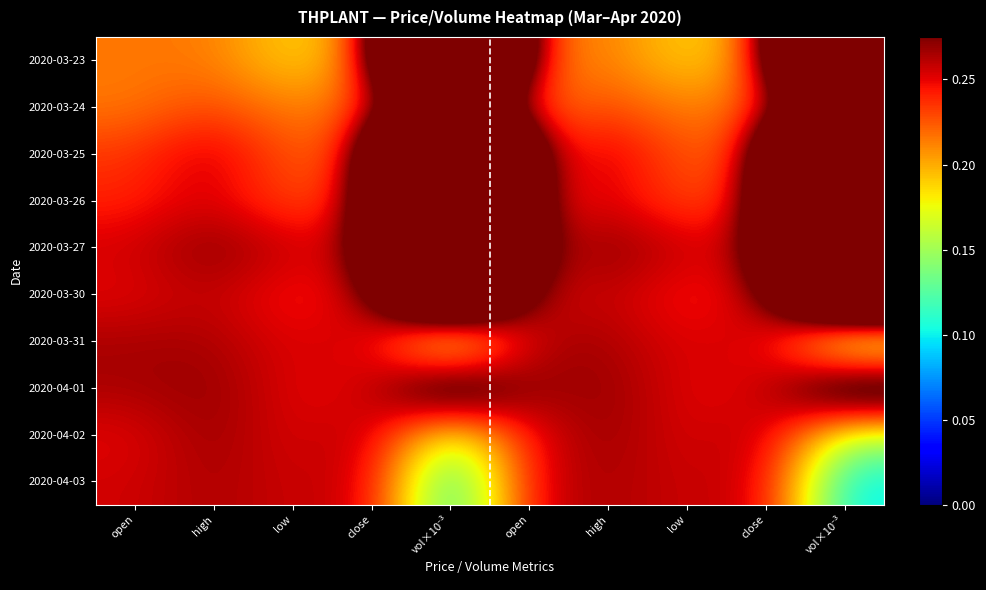

Reading left to right, list all the values displayed in this chart.

2020-03-23: open=0.2	high=0.2	low=0.2	close=0.2	vol×10⁻³=0.7	open=0.2	high=0.2	low=0.2	close=0.2	vol×10⁻³=0.7
2020-03-24: open=0.2	high=0.2	low=0.2	close=0.2	vol×10⁻³=0.4	open=0.2	high=0.2	low=0.2	close=0.2	vol×10⁻³=0.4
2020-03-25: open=0.2	high=0.3	low=0.2	close=0.2	vol×10⁻³=0.9	open=0.2	high=0.3	low=0.2	close=0.2	vol×10⁻³=0.9
2020-03-26: open=0.2	high=0.3	low=0.2	close=0.2	vol×10⁻³=0.9	open=0.2	high=0.3	low=0.2	close=0.2	vol×10⁻³=0.9
2020-03-27: open=0.3	high=0.3	low=0.3	close=0.3	vol×10⁻³=0.7	open=0.3	high=0.3	low=0.3	close=0.3	vol×10⁻³=0.7
2020-03-30: open=0.2	high=0.3	low=0.2	close=0.3	vol×10⁻³=0.5	open=0.2	high=0.3	low=0.2	close=0.3	vol×10⁻³=0.5
2020-03-31: open=0.3	high=0.3	low=0.2	close=0.3	vol×10⁻³=0.1	open=0.3	high=0.3	low=0.2	close=0.3	vol×10⁻³=0.1
2020-04-01: open=0.3	high=0.3	low=0.2	close=0.2	vol×10⁻³=0.3	open=0.3	high=0.3	low=0.2	close=0.2	vol×10⁻³=0.3
2020-04-02: open=0.2	high=0.3	low=0.2	close=0.3	vol×10⁻³=0.2	open=0.2	high=0.3	low=0.2	close=0.3	vol×10⁻³=0.2
2020-04-03: open=0.3	high=0.3	low=0.3	close=0.3	vol×10⁻³=0.1	open=0.3	high=0.3	low=0.3	close=0.3	vol×10⁻³=0.1